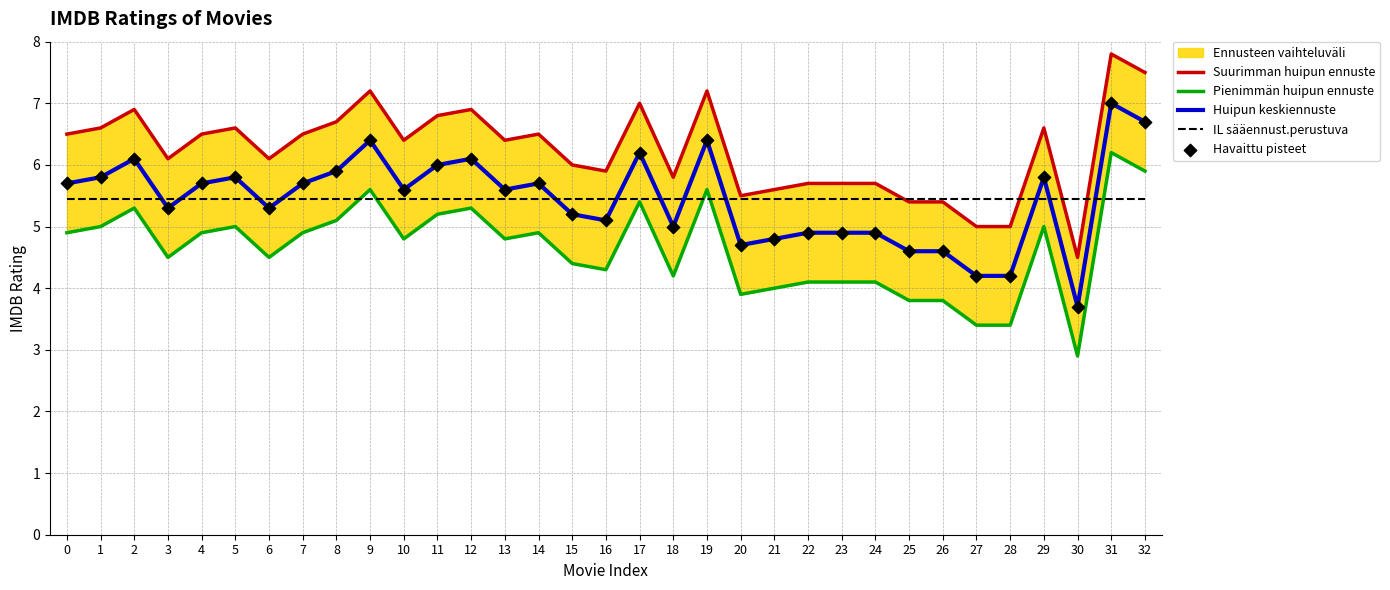

Is the value of Pienimmän huipun ennuste at 17 greater than the value of Huipun keskiennuste at 1?

No